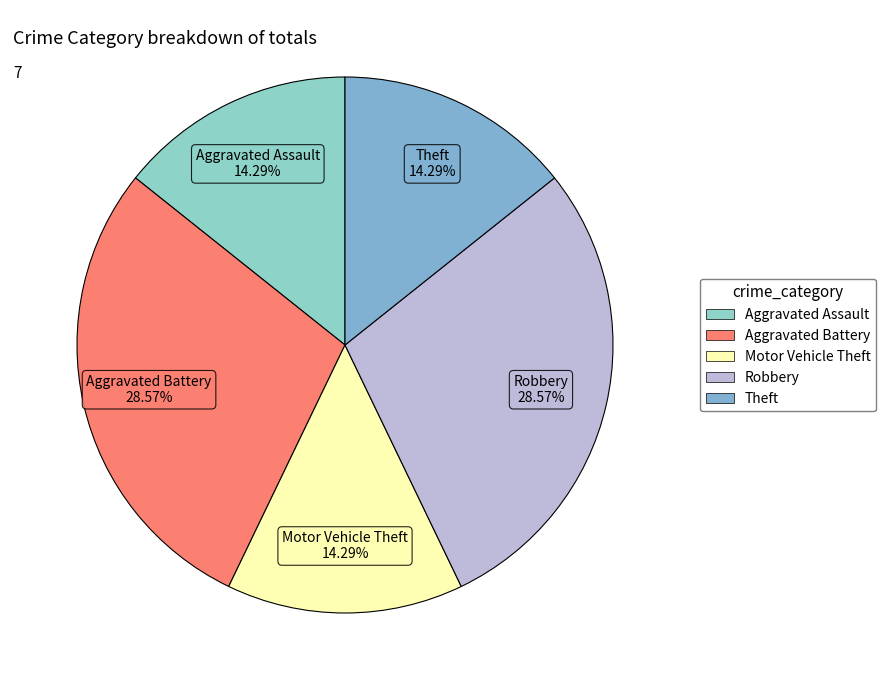

Is Aggravated Battery the majority of the pie?

No